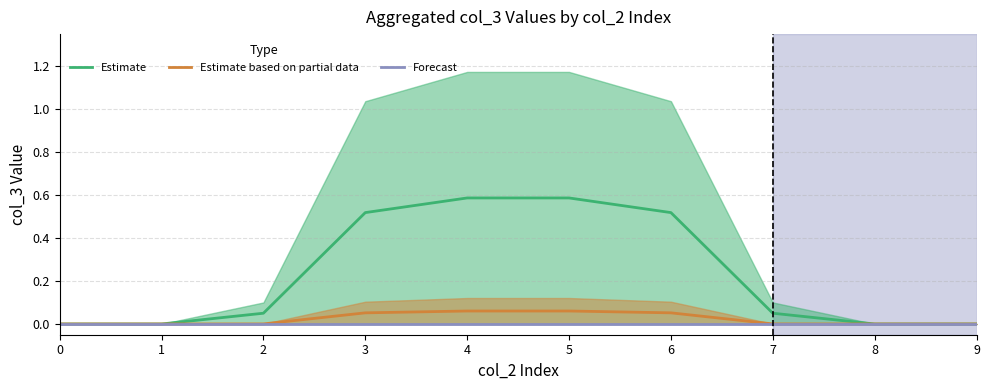

What is the sum of all Estimate based on partial data values?

0.2